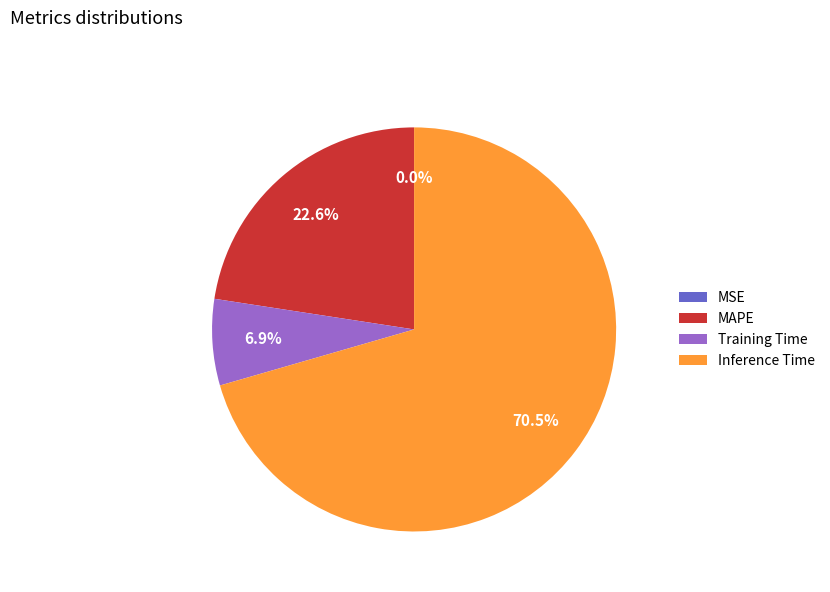

What is the largest slice in the pie chart?

Inference Time